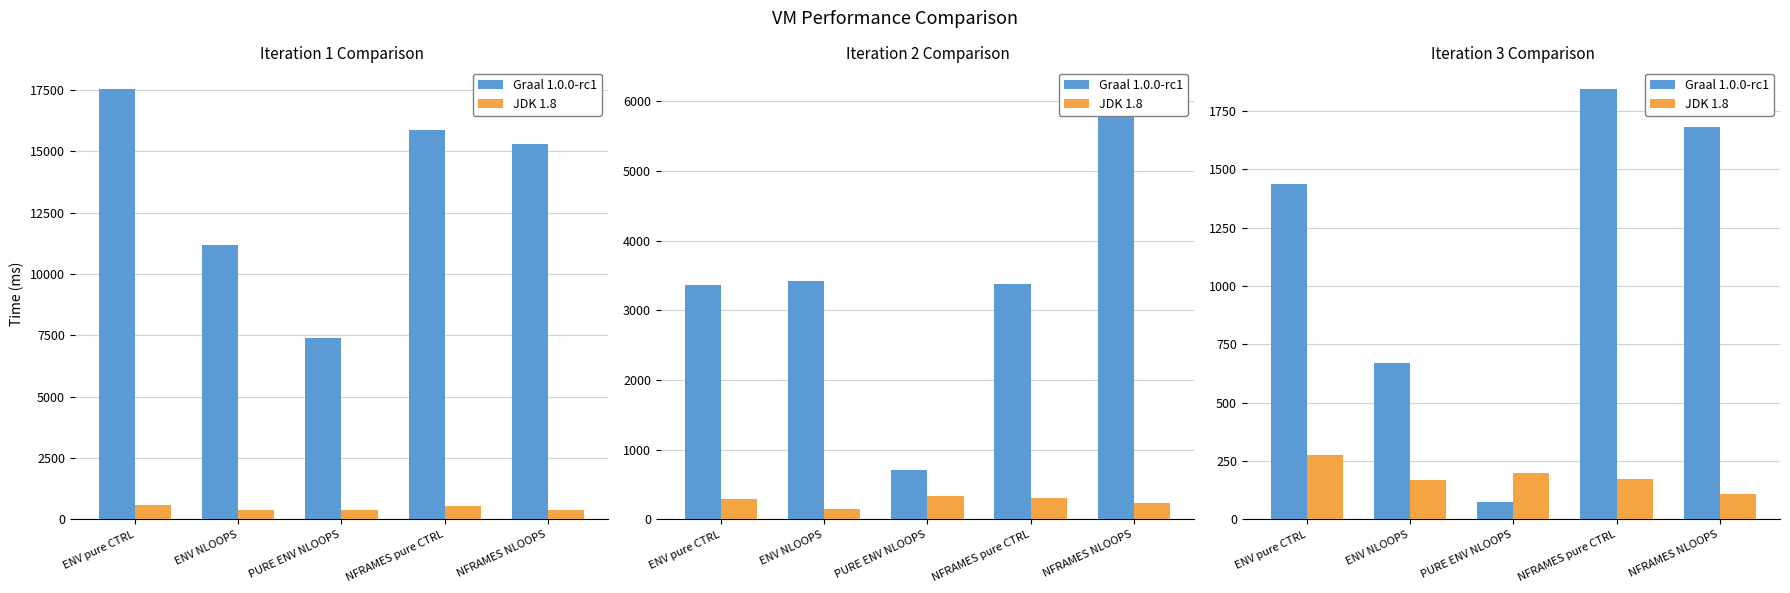

Is the value of JDK 1.8 at ENV NLOOPS greater than the value of Graal 1.0.0-rc1 at PURE ENV NLOOPS?

Yes